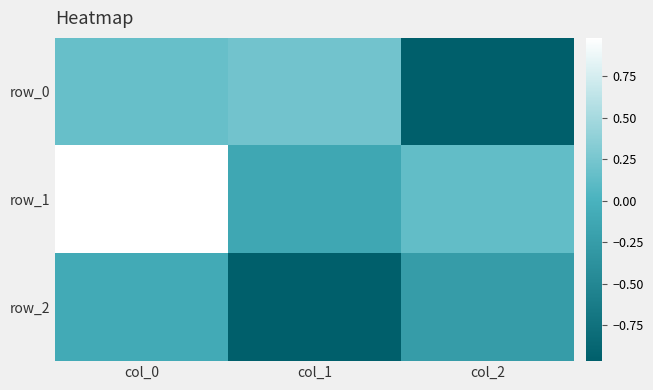

At which category does the chart reach its minimum across all series?

col_1